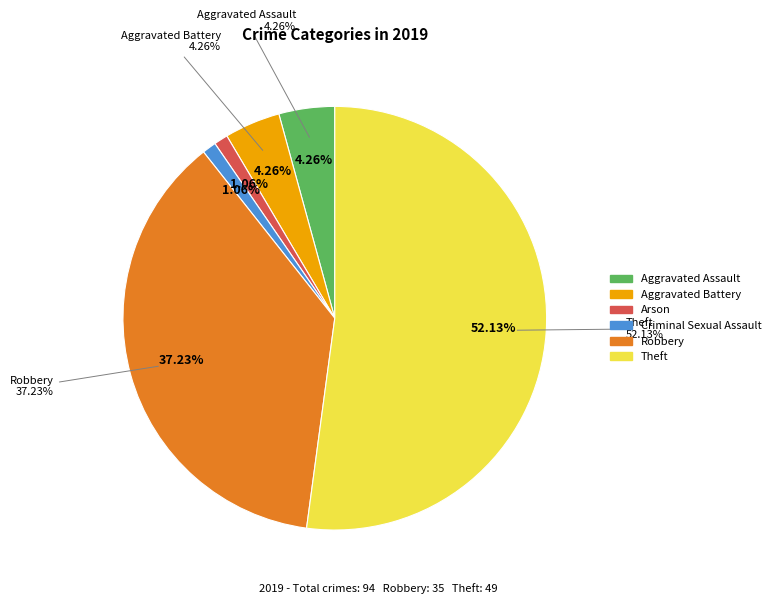

Does any single category account for the majority?

Yes